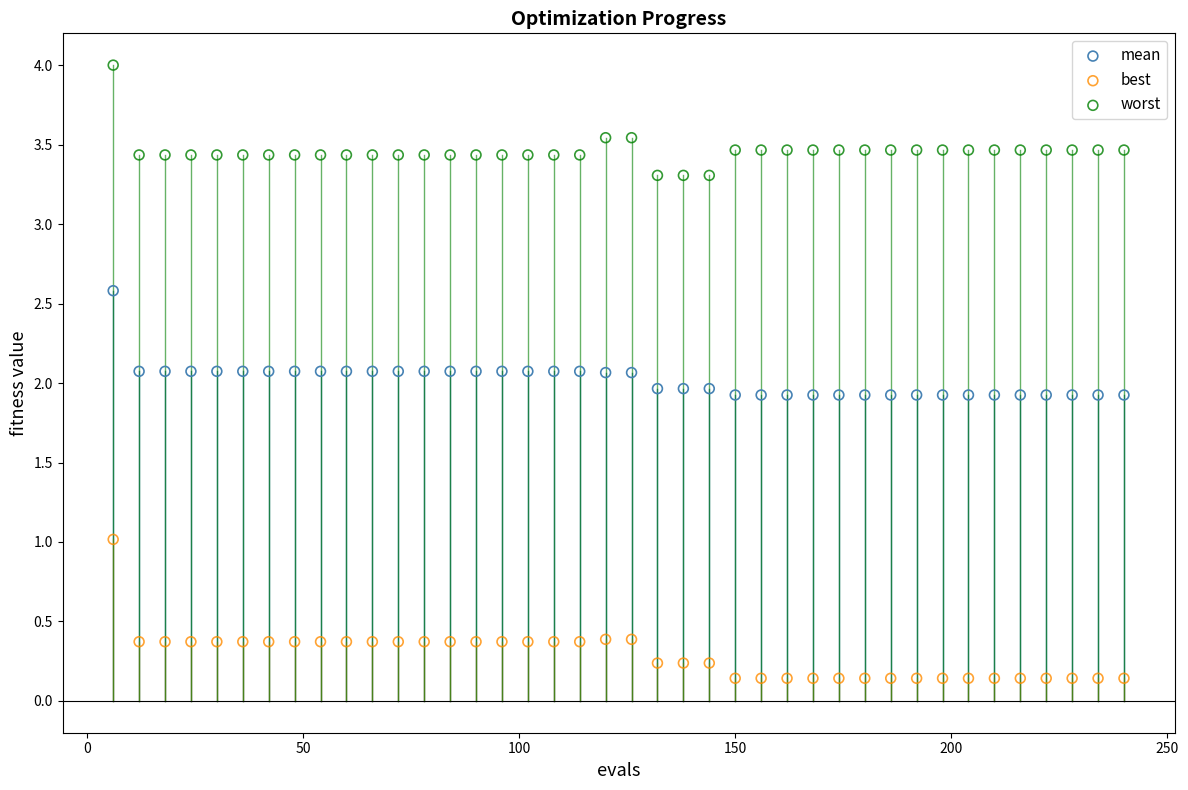

Across all data points, what is the range of X values (max minus min)?

234.0